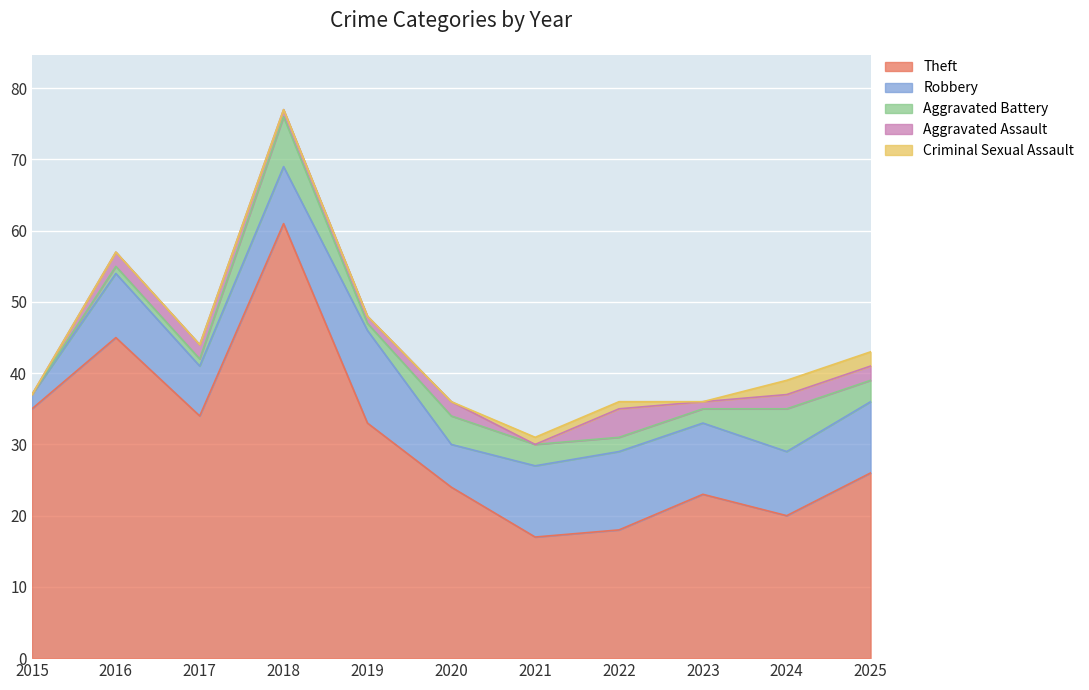

Between 2022 and 2025, which is larger?

2025